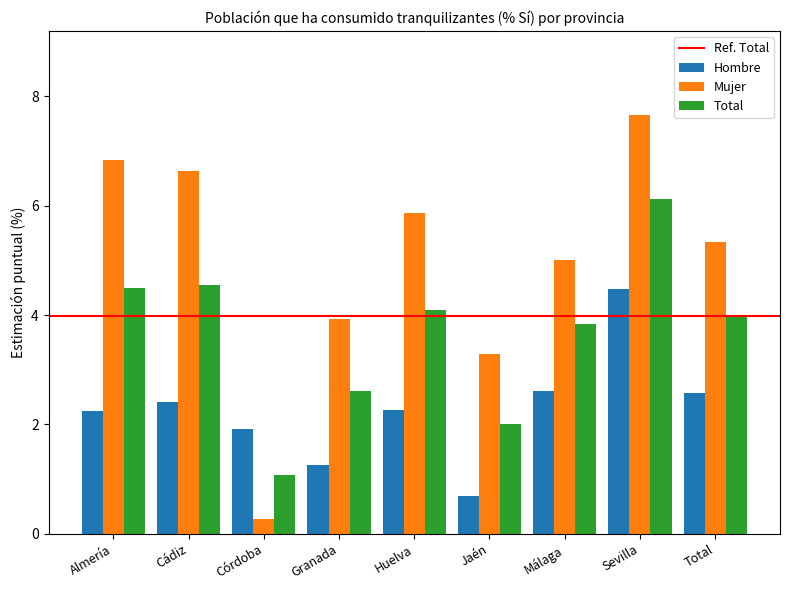

Rank the series at Jaén from lowest to highest value.

Hombre, Total, Mujer